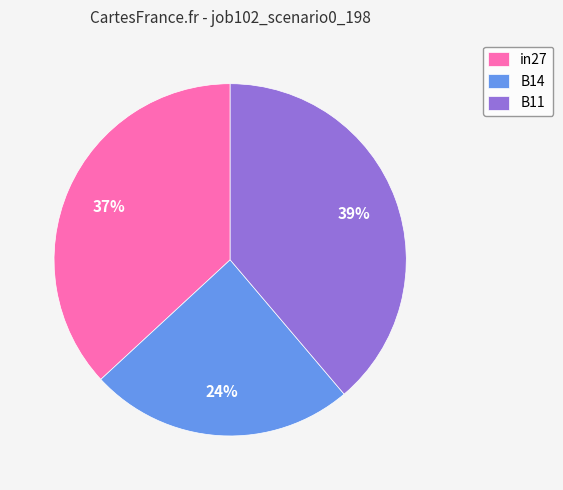

How many slices are in this pie chart?

3